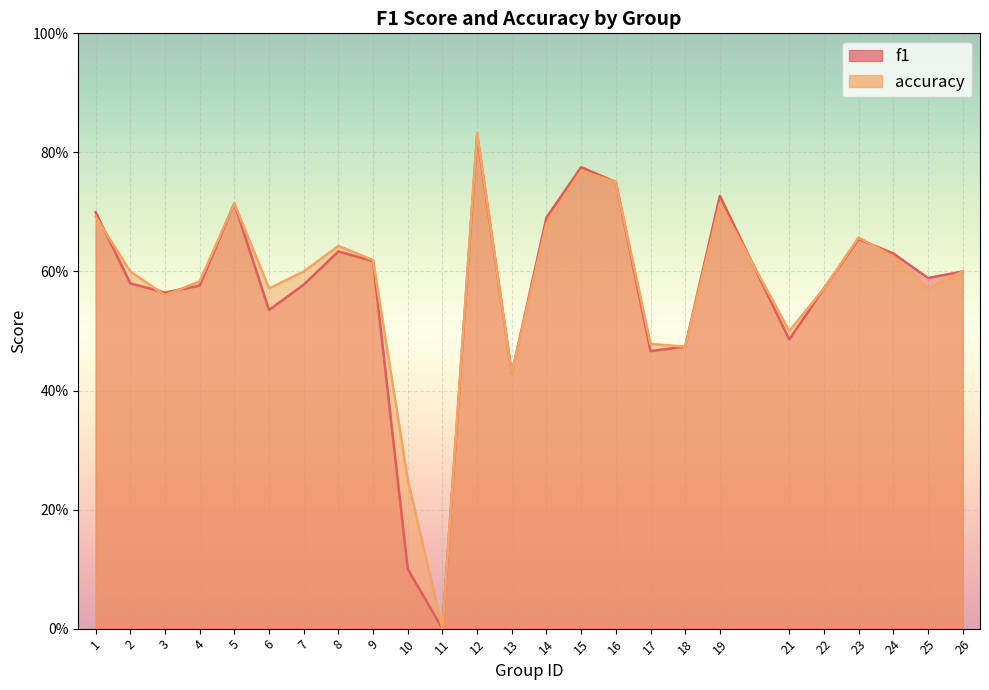

What is the difference between the f1 values at 8 and 5?

0.1